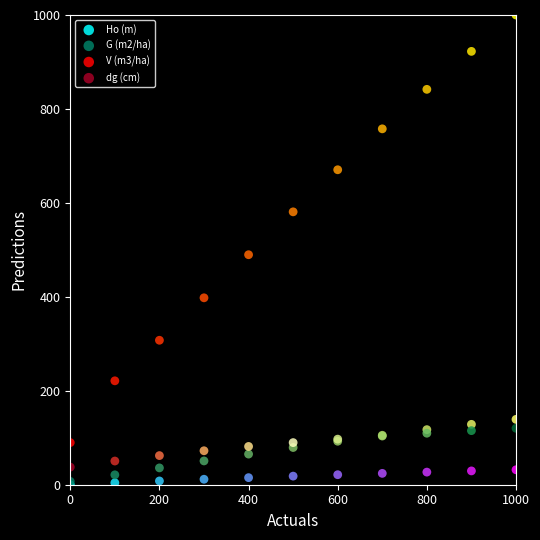

Across all series, what Y value is closest to 500?

489.7